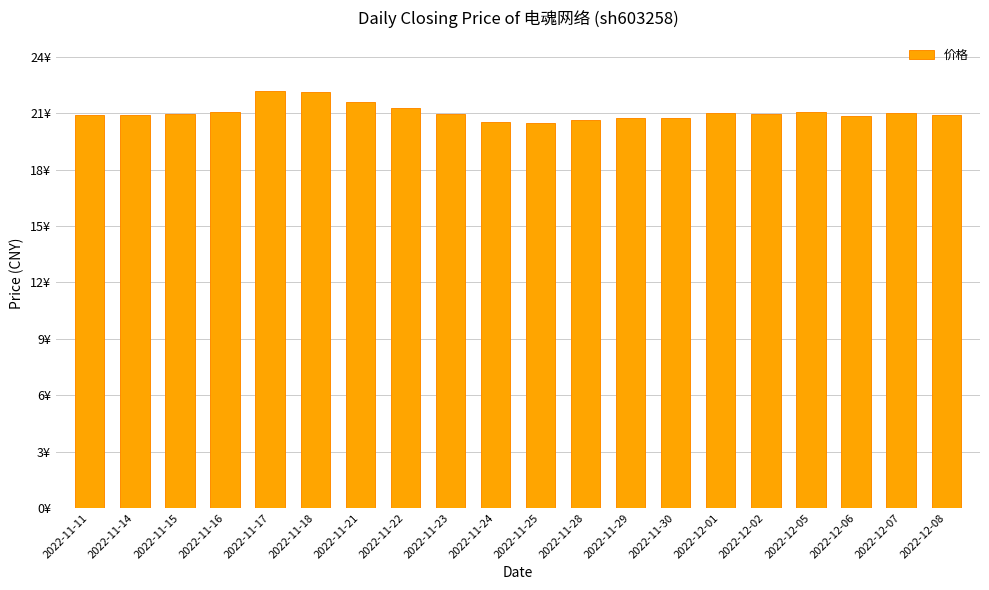

What is the difference between the second highest and minimum values?

1.7